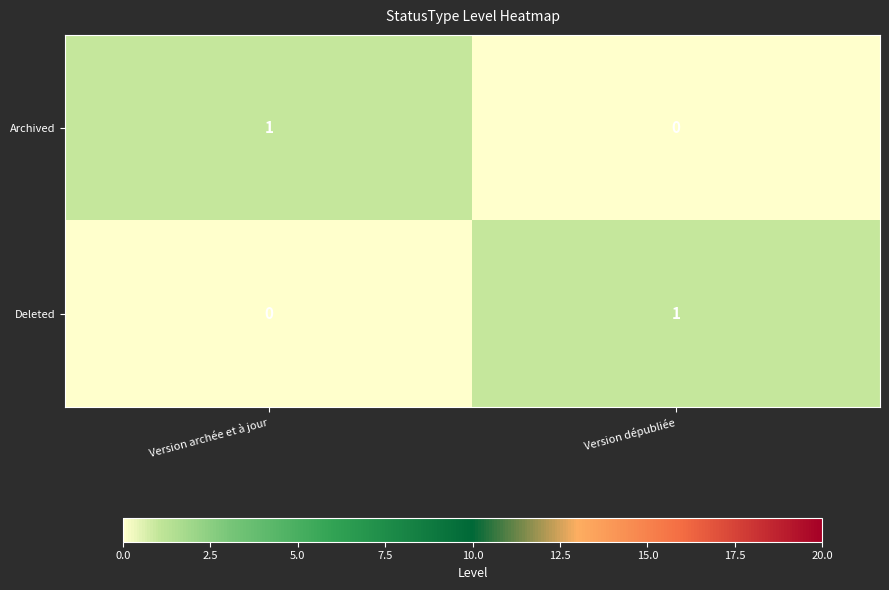

Is it true that Archived equals 1 at Version archée et à jour?

True